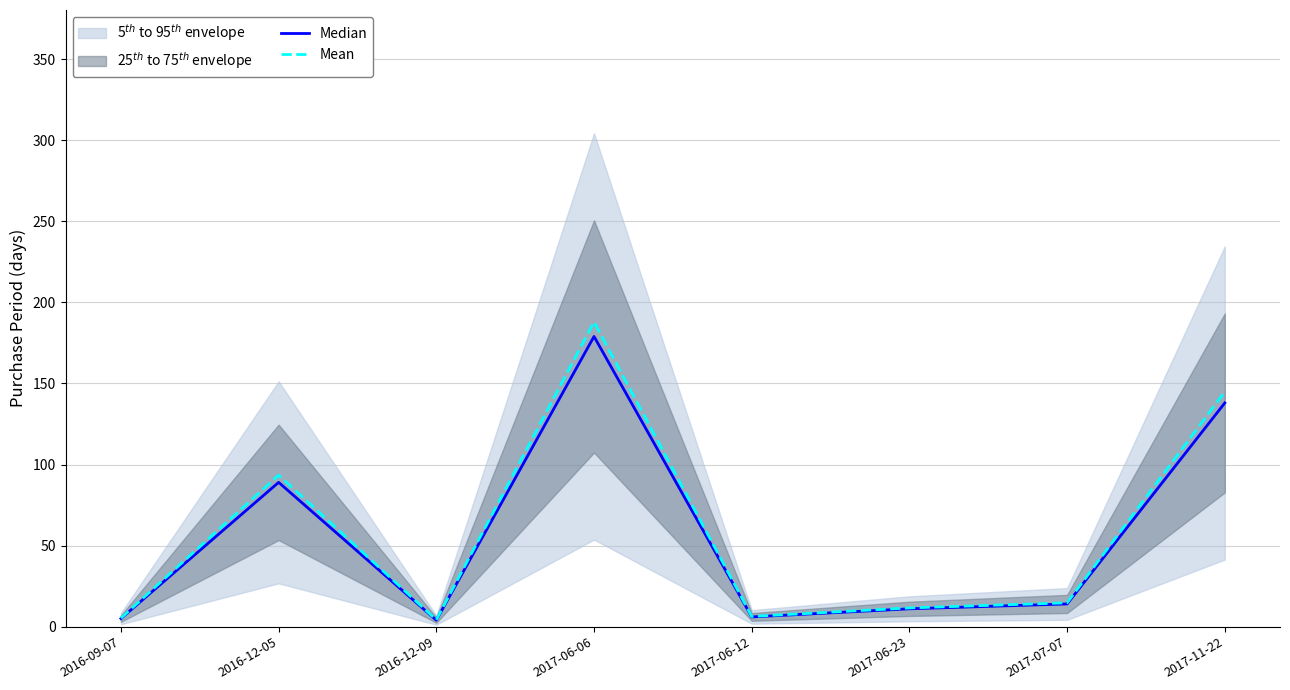

Rank the series at 2017-06-12 from lowest to highest value.

Median, Mean